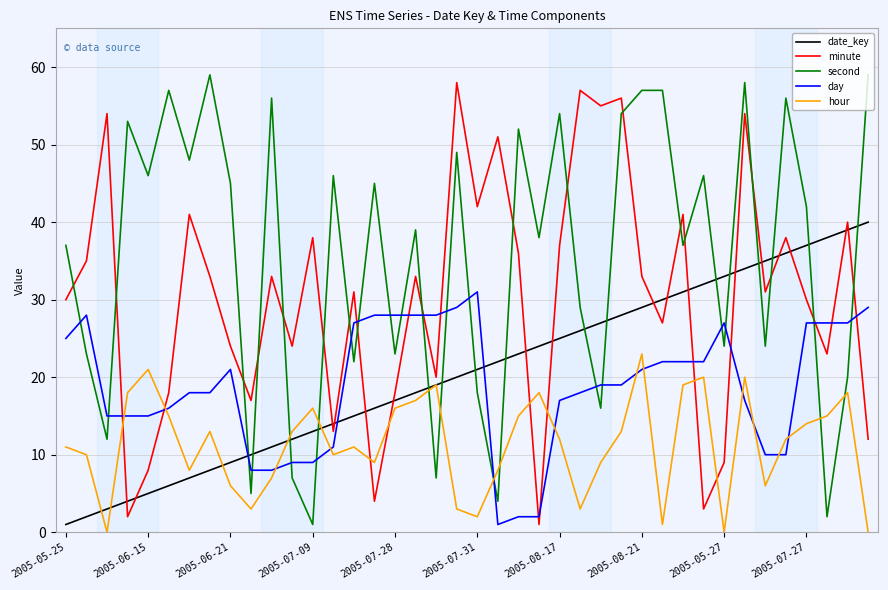

Which series ends up on top after the final intersection of day and hour?

day